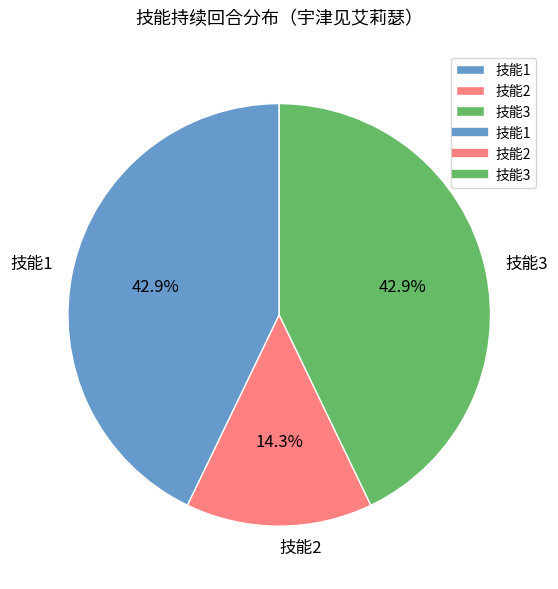

To the nearest percent, what is the difference between the 技能2 and 技能1 slice percentages?

29%